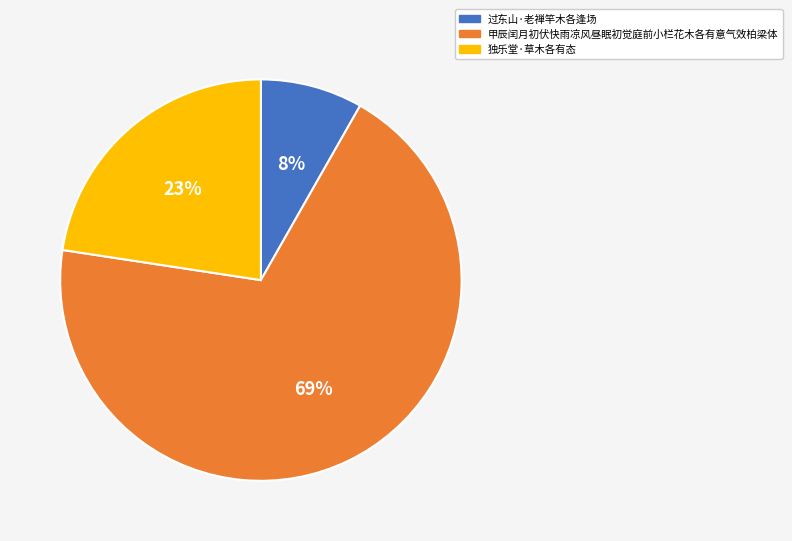

To the nearest percent, what portion does 独乐堂·草木各有态 represent?

23%